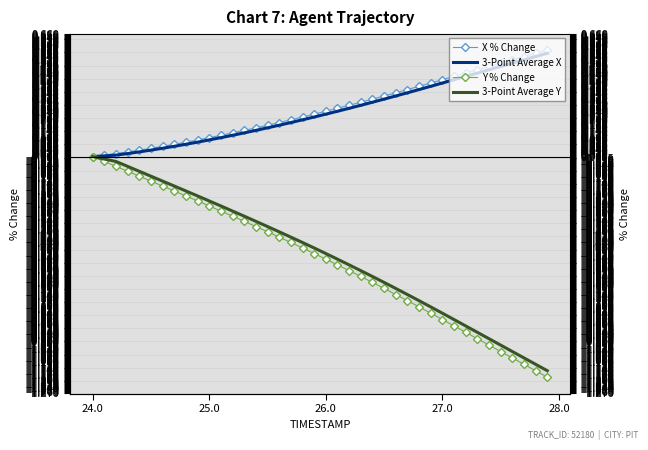

At how many categories does at least one series exceed 0?

39